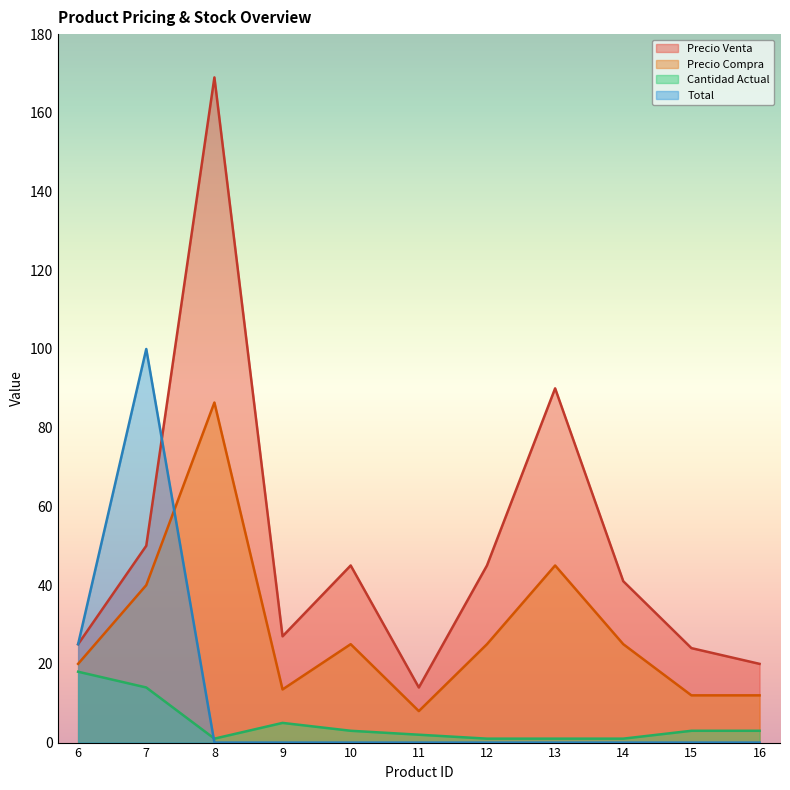

Does the chart have visible grid lines?

No